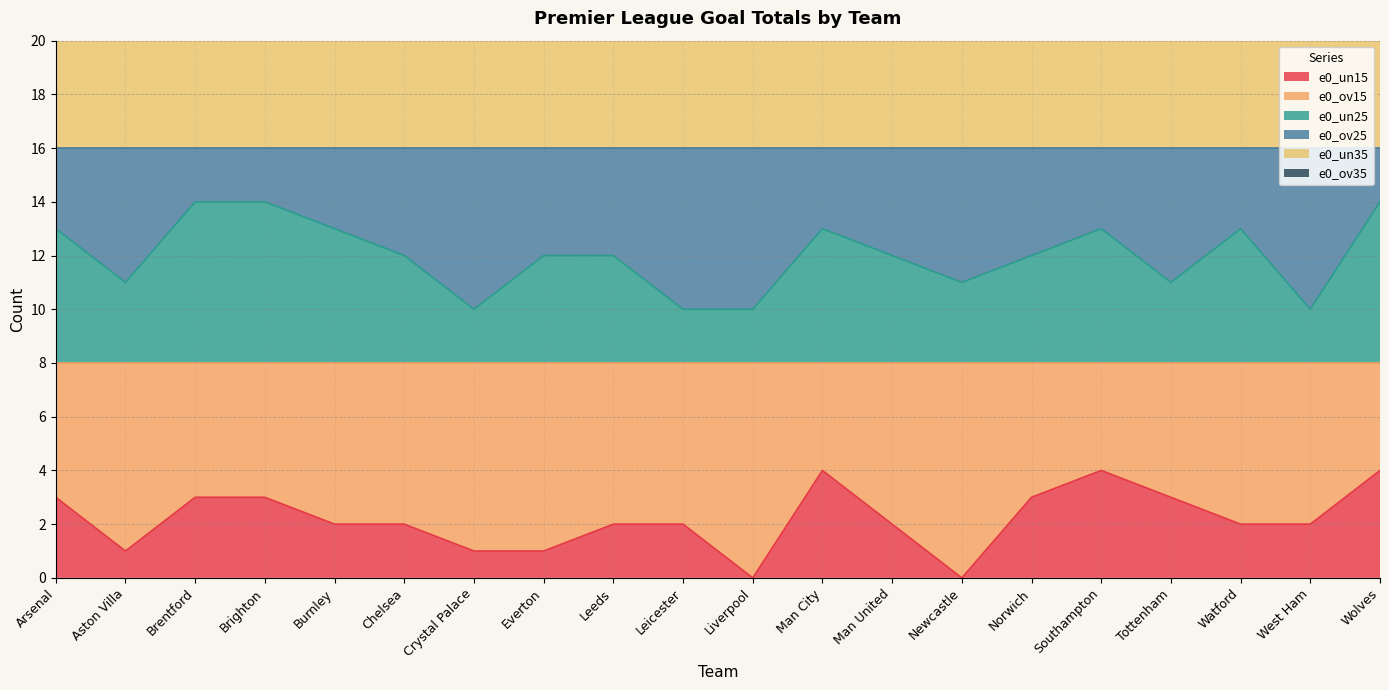

What is the label of the 2nd point from the right?

West Ham